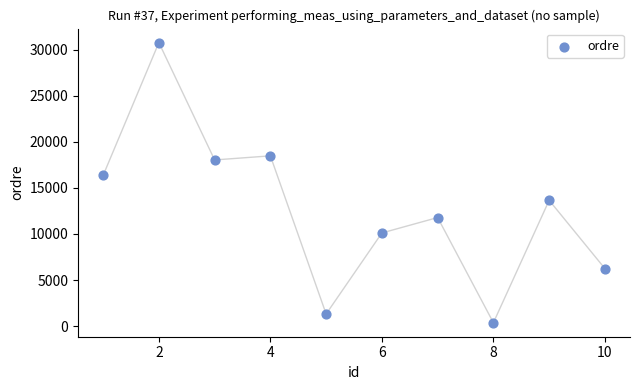

What is the average Y value?

12710